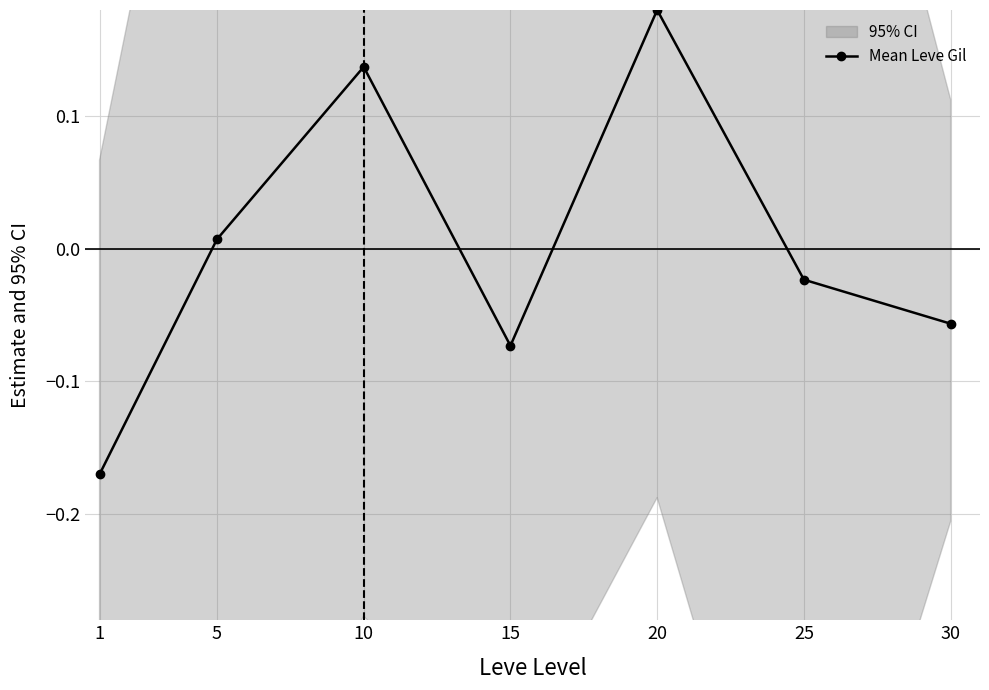

How many values exceed 0?

3